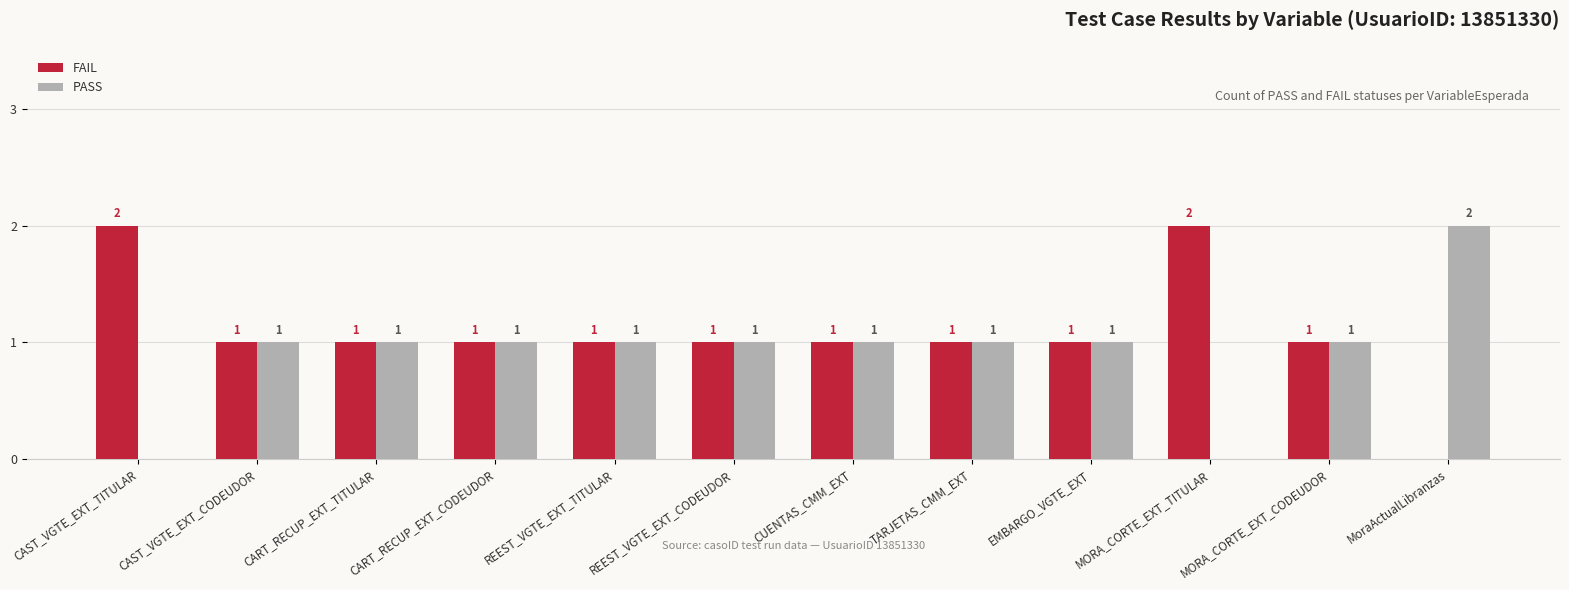

Are the bars horizontal?

No